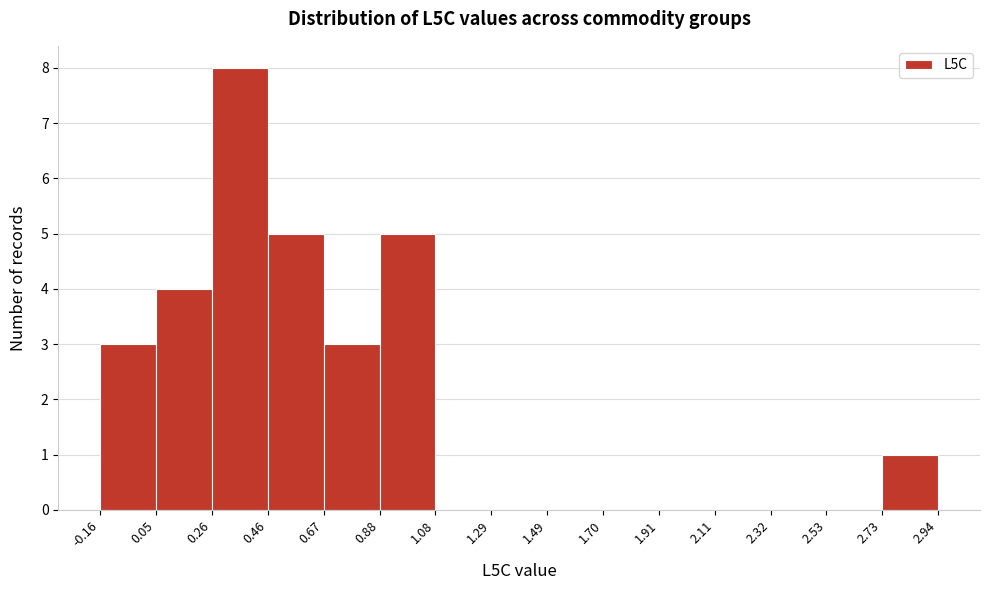

What is the height of the bar covering 2.73 to 2.94 on the x-axis? The values are not printed on the chart, so give them approximately, as read against the axis.

1